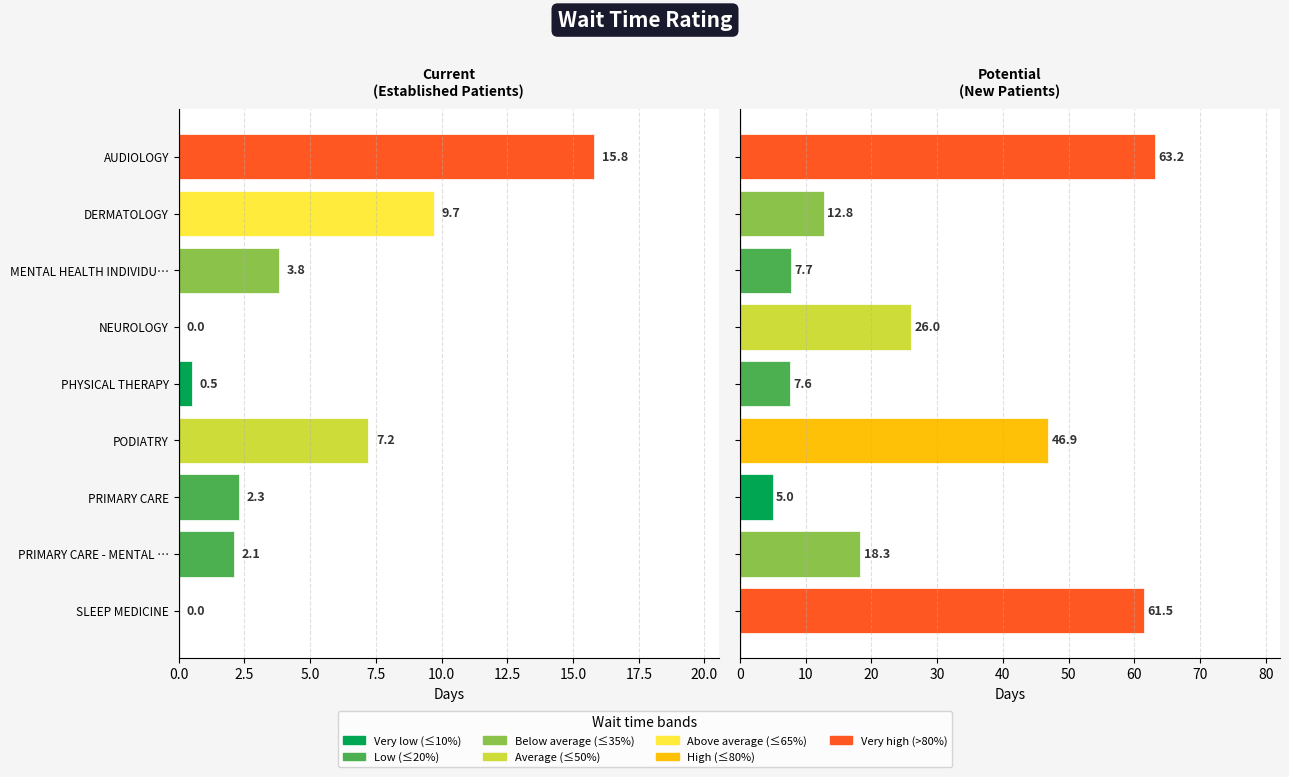

What position from the right is 17.5?

2